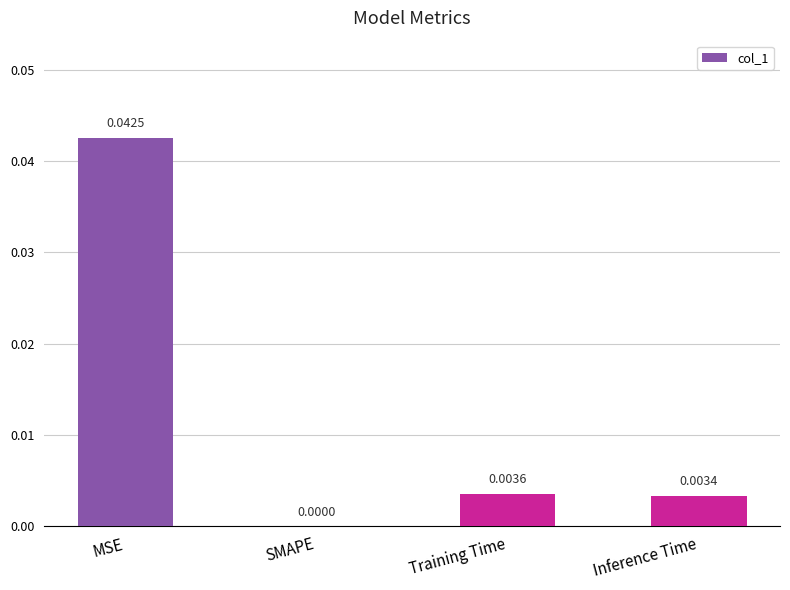

How many values are above zero?

3